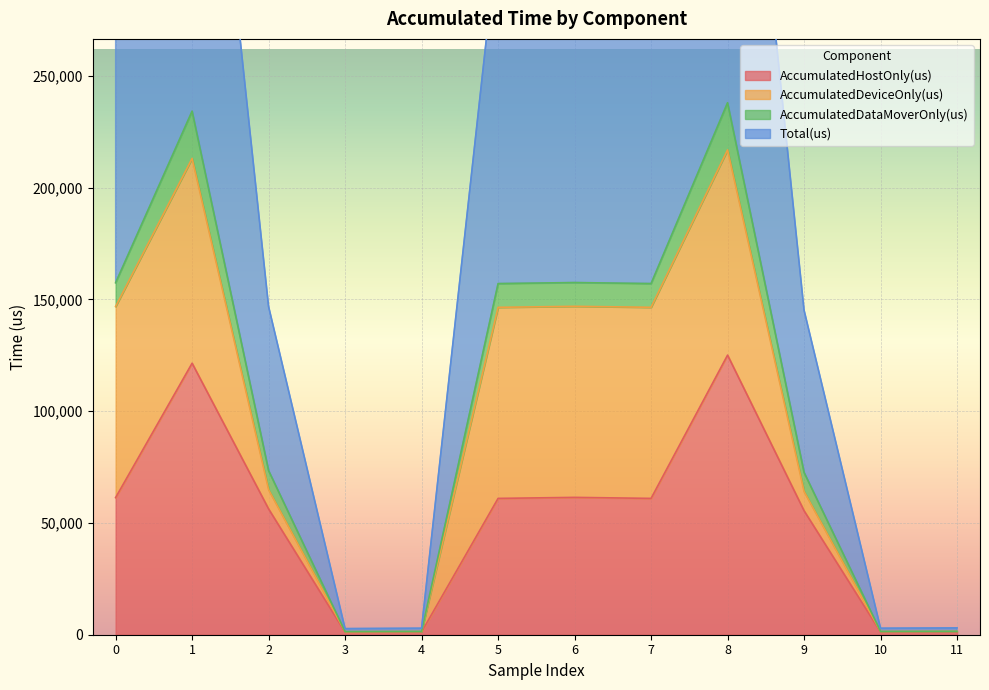

What is the smallest value displayed?

1141.9